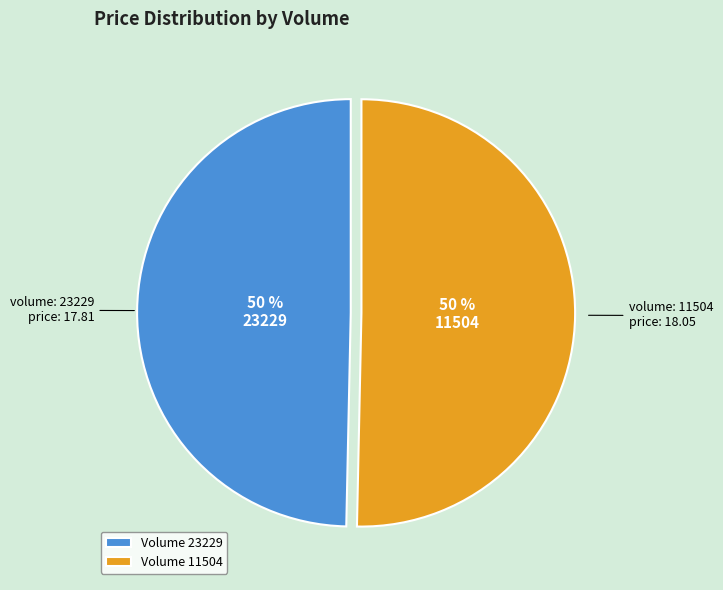

How many slices are in this pie chart?

2